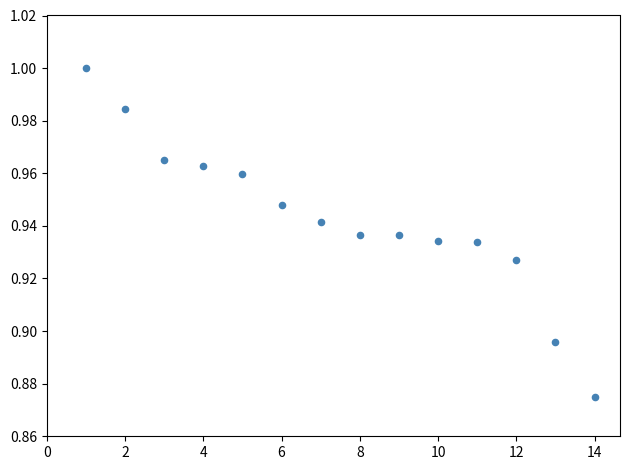

What is the range of X values (max minus min)?

13.0